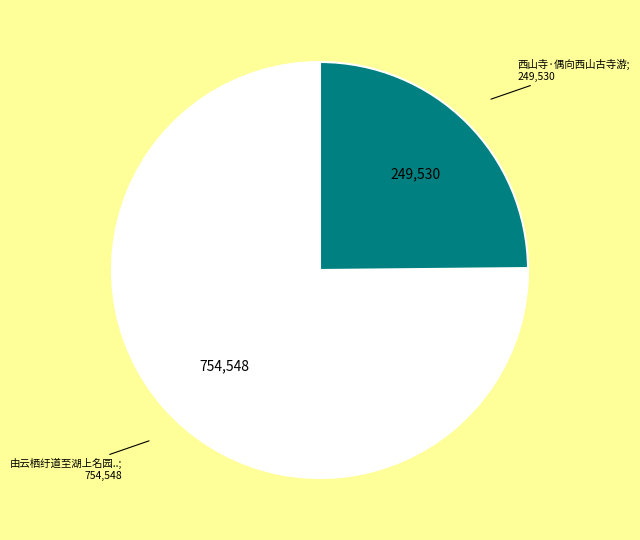

Is there any slice that represents more than half of the pie?

Yes